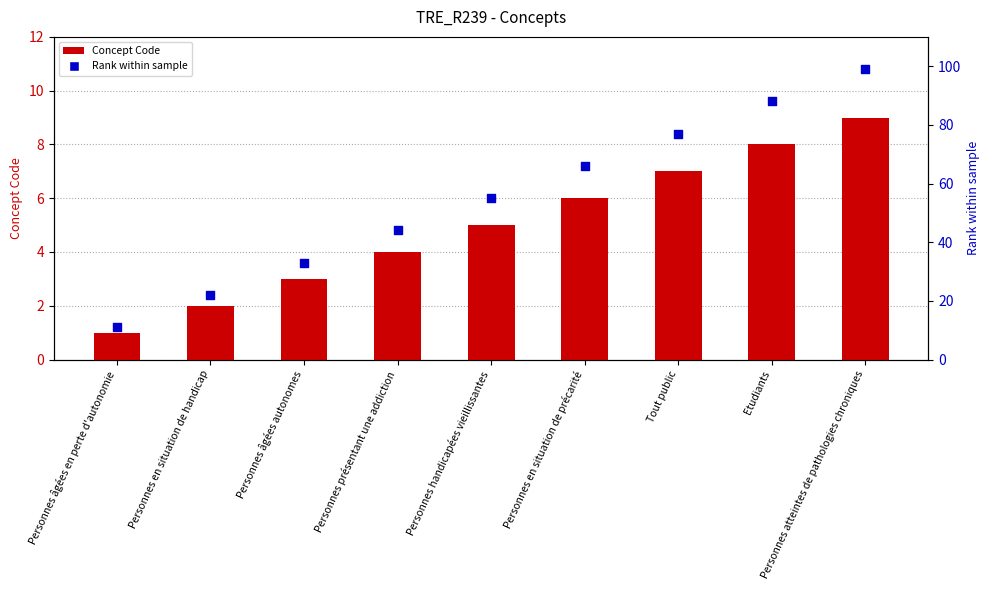

Which series reaches the minimum Y coordinate?

Concept Code